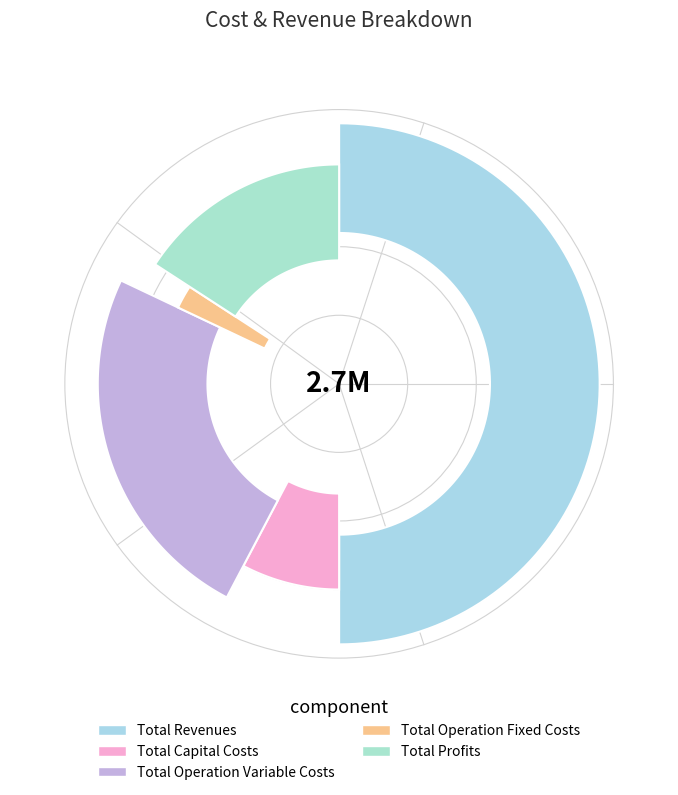

What is the ratio of the value at Total Operation Variable Costs to the value at Total Operation Fixed Costs?

11.5